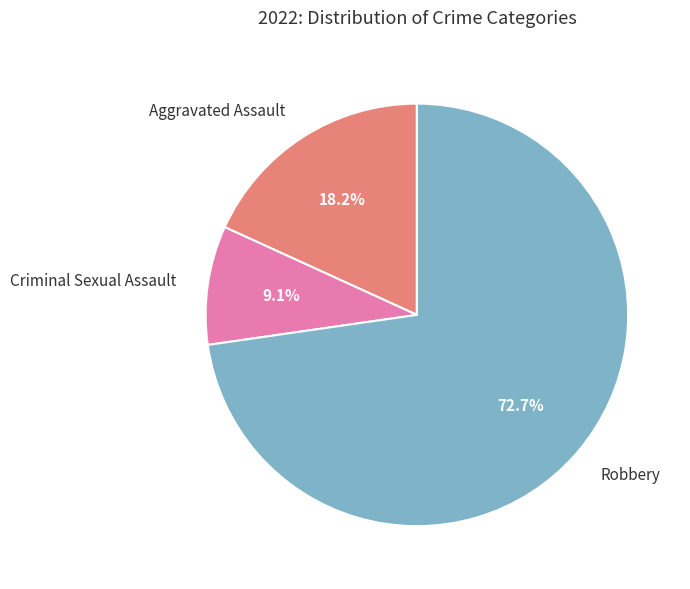

Rank the categories by value from lowest to highest.

Criminal Sexual Assault, Aggravated Assault, Robbery